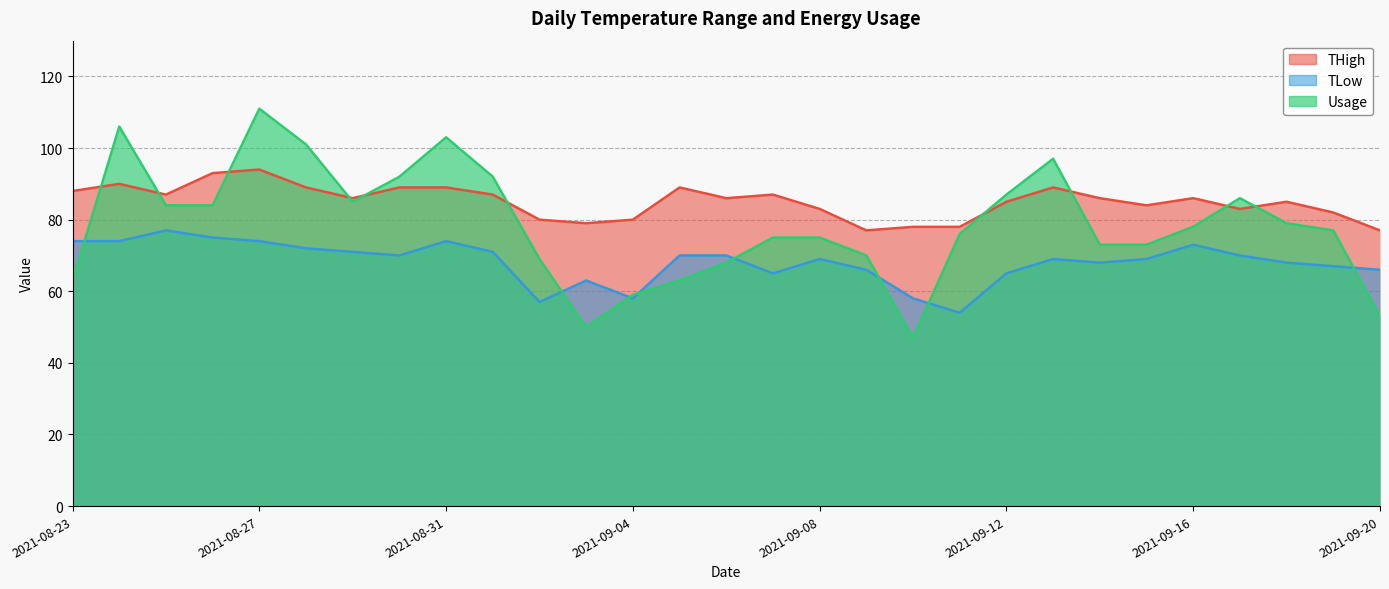

What is the maximum value shown in the chart?

111